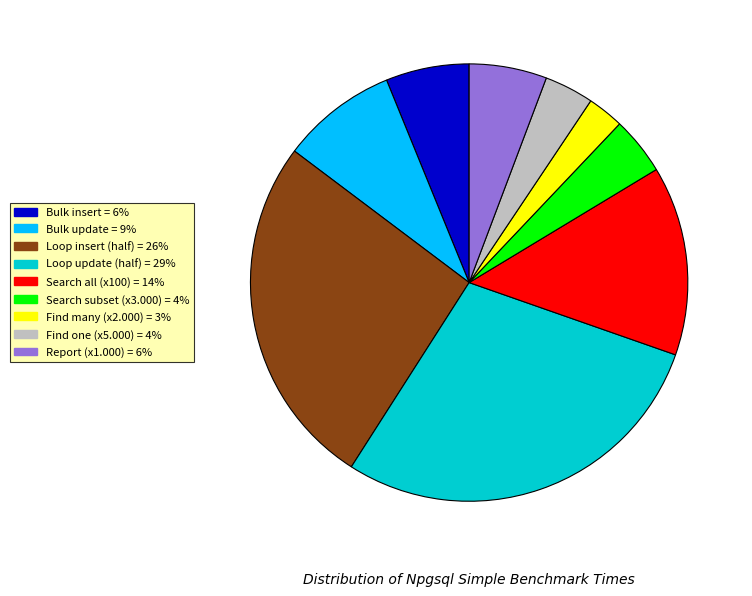

True or false: Search all (x100) accounts for 3% of the total.

False